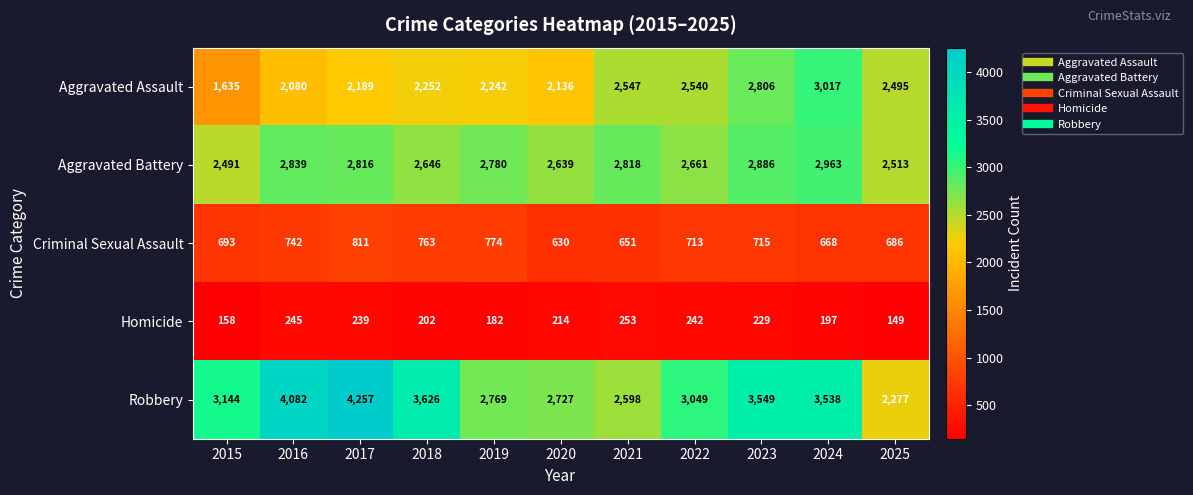

Which series changed the most between 2020 and 2024?

Aggravated Assault